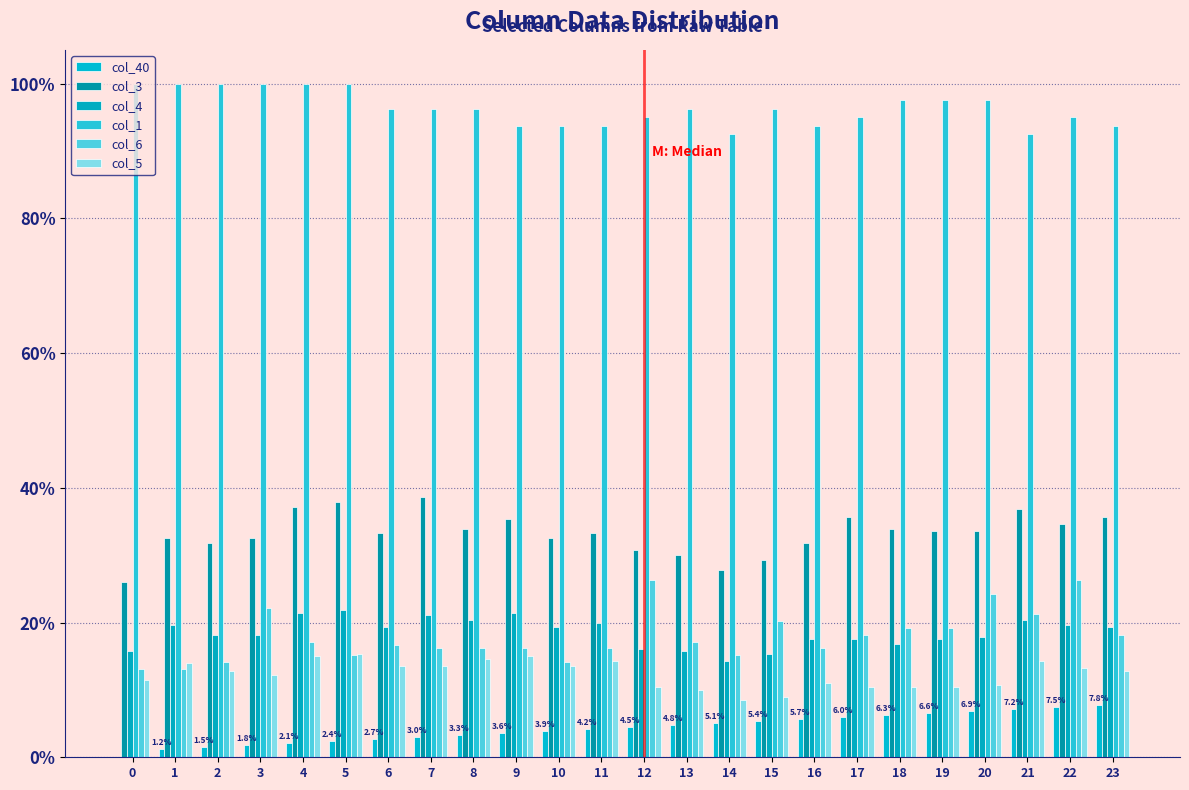

Reading left to right, what are all the values shown in this chart?

col_40: 0.0	0.0	0.0	0.0	0.0	0.0	0.0	0.0	0.0	0.0	0.0	0.0	0.0	0.0	0.1	0.1	0.1	0.1	0.1	0.1	0.1	0.1	0.1	0.1
col_3: 0.3	0.3	0.3	0.3	0.4	0.4	0.3	0.4	0.3	0.4	0.3	0.3	0.3	0.3	0.3	0.3	0.3	0.4	0.3	0.3	0.3	0.4	0.3	0.4
col_4: 0.2	0.2	0.2	0.2	0.2	0.2	0.2	0.2	0.2	0.2	0.2	0.2	0.2	0.2	0.1	0.2	0.2	0.2	0.2	0.2	0.2	0.2	0.2	0.2
col_1: 1.0	1.0	1.0	1.0	1.0	1.0	1.0	1.0	1.0	0.9	0.9	0.9	1.0	1.0	0.9	1.0	0.9	1.0	1.0	1.0	1.0	0.9	1.0	0.9
col_6: 0.1	0.1	0.1	0.2	0.2	0.2	0.2	0.2	0.2	0.2	0.1	0.2	0.3	0.2	0.2	0.2	0.2	0.2	0.2	0.2	0.2	0.2	0.3	0.2
col_5: 0.1	0.1	0.1	0.1	0.1	0.2	0.1	0.1	0.1	0.1	0.1	0.1	0.1	0.1	0.1	0.1	0.1	0.1	0.1	0.1	0.1	0.1	0.1	0.1